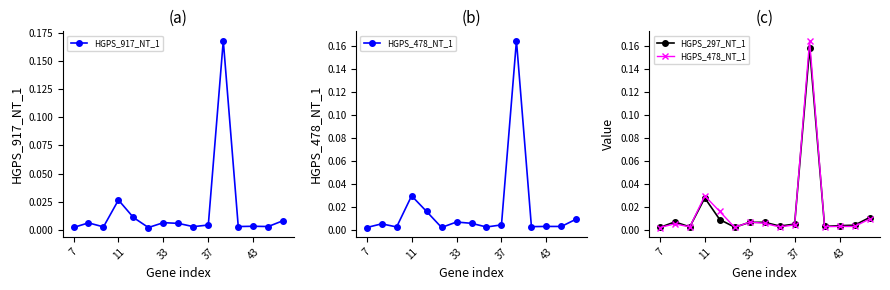

Which has a higher value, 14 or 10?

10